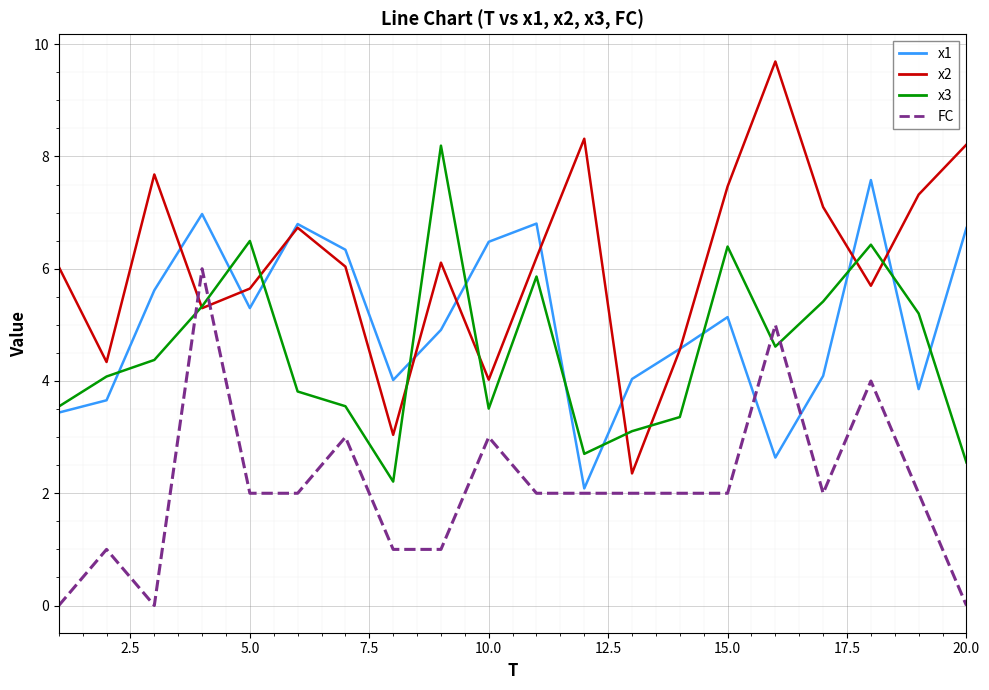

What is the lowest value of the x2 series?

2.4